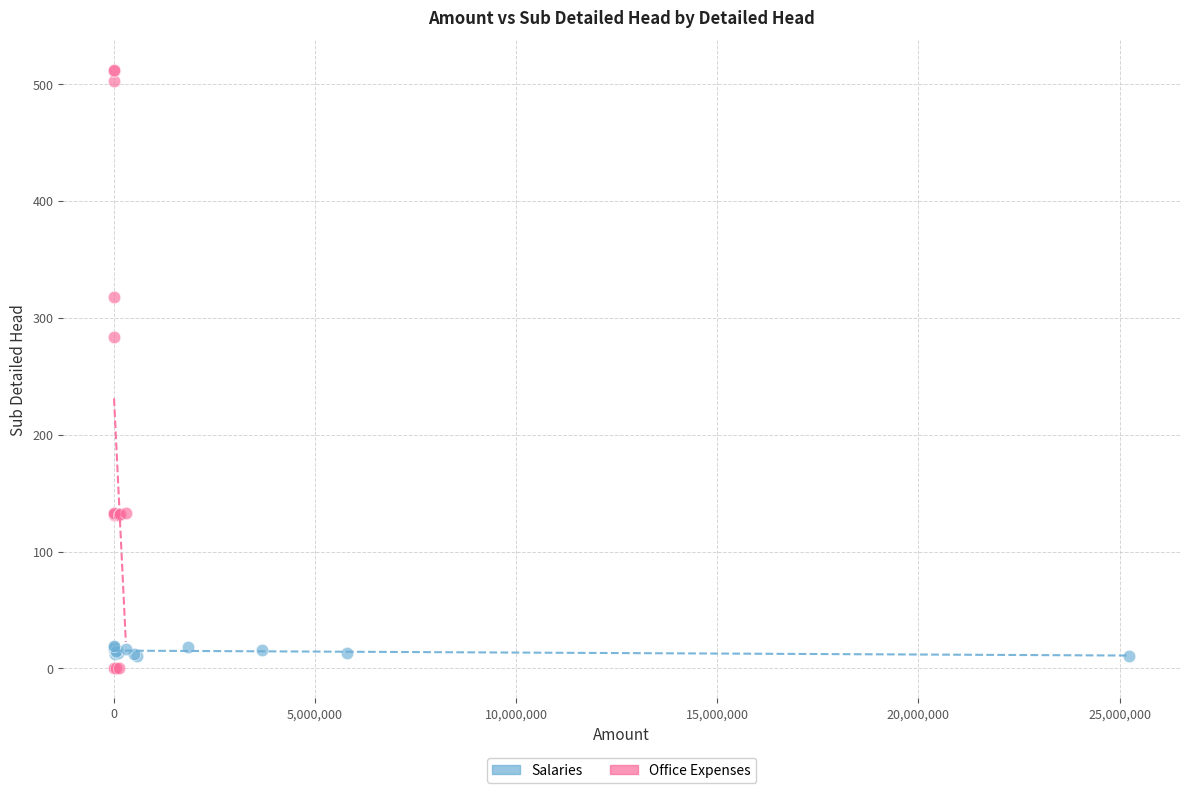

Which series contains the lowest Y value?

Office Expenses